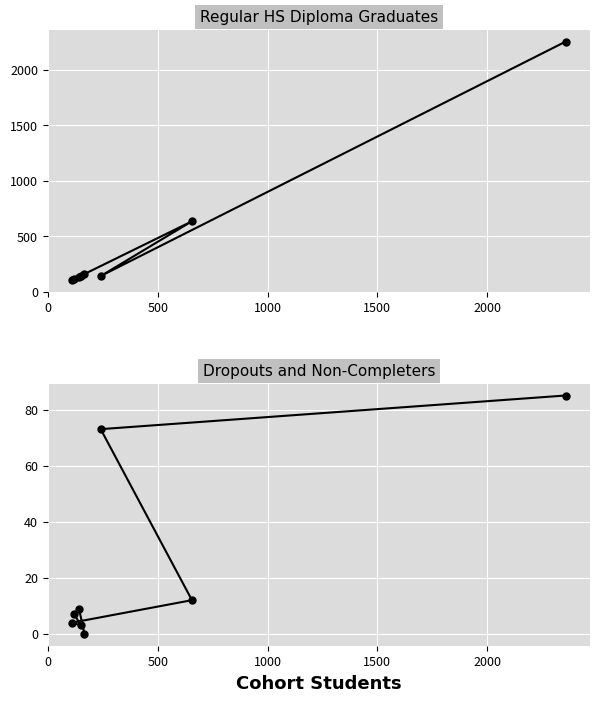

Reading right to left, extract all data points from this chart.

Regular HS Diploma Graduates: 2251	141	634	106	143	111	129	163
Dropouts and Non-Completers: 85	73	12	4	3	7	9	0